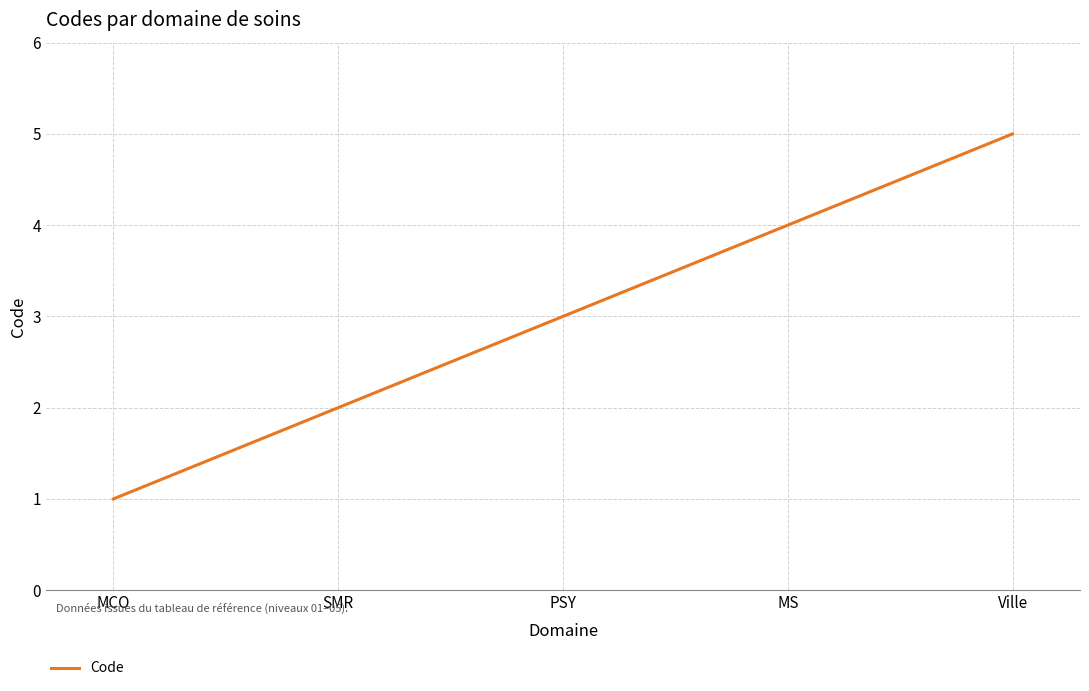

Is it true that the value at MCO is 0?

False